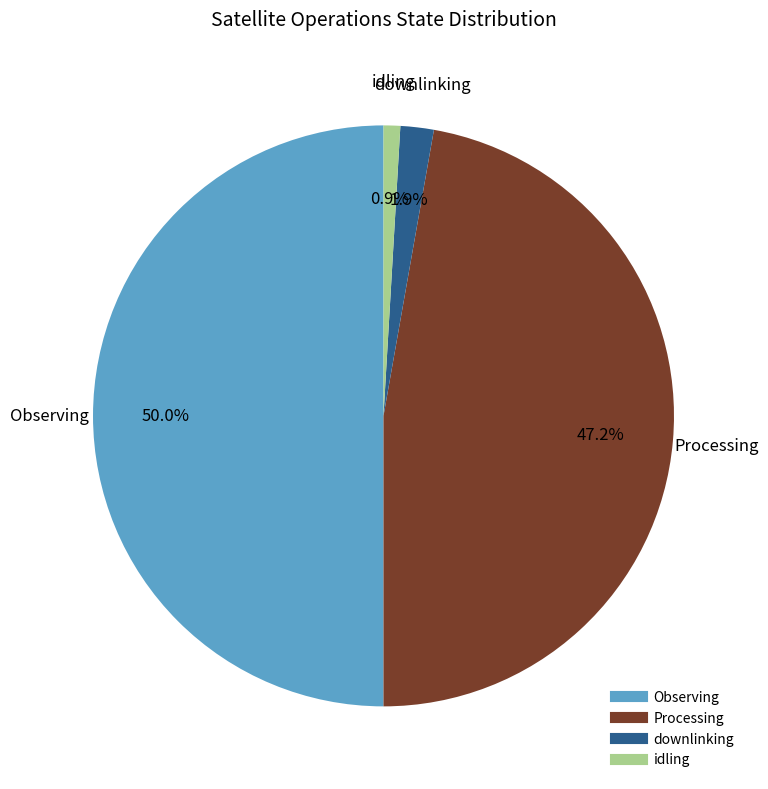

Rank the categories by value from highest to lowest.

Observing, Processing, downlinking, idling